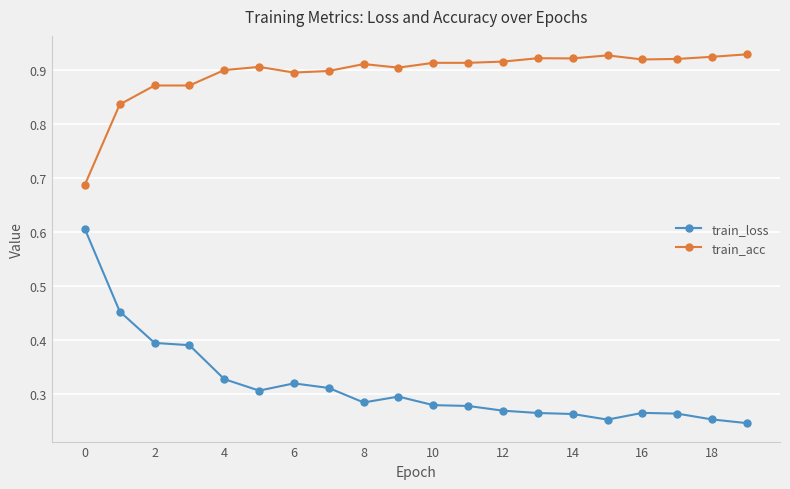

Which series has the widest spread of values?

train_loss